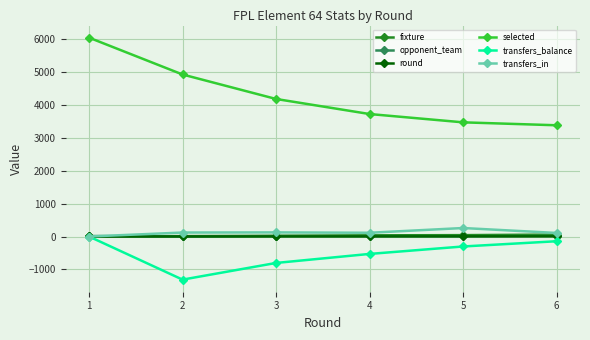

True or false: round and selected cross at least once.

False